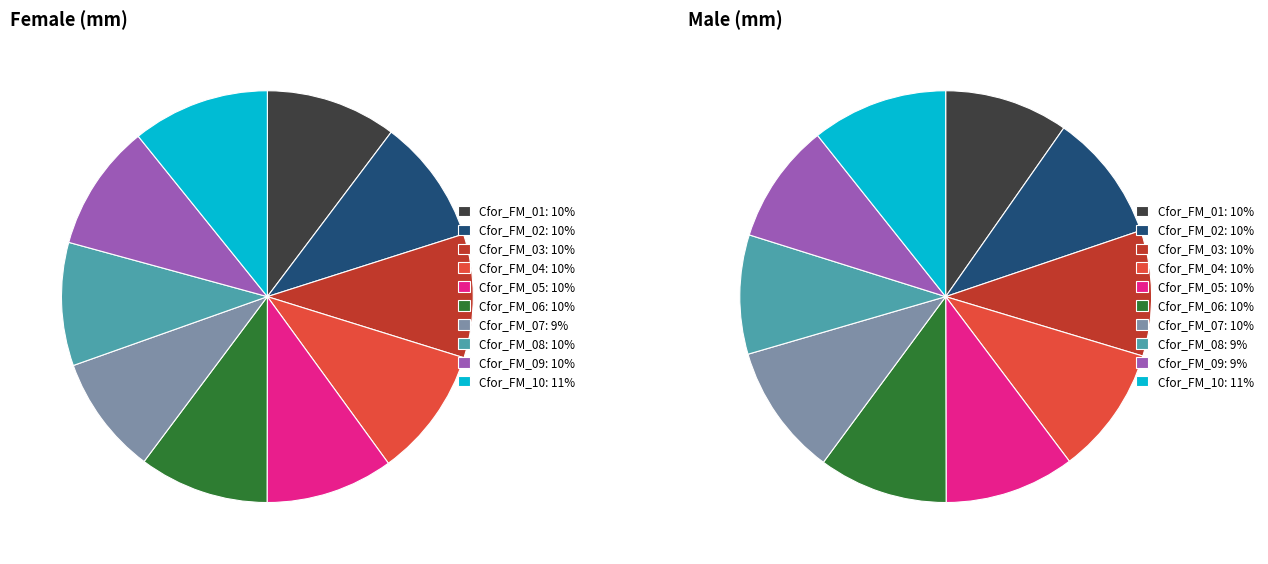

How many segments does this pie chart have?

10